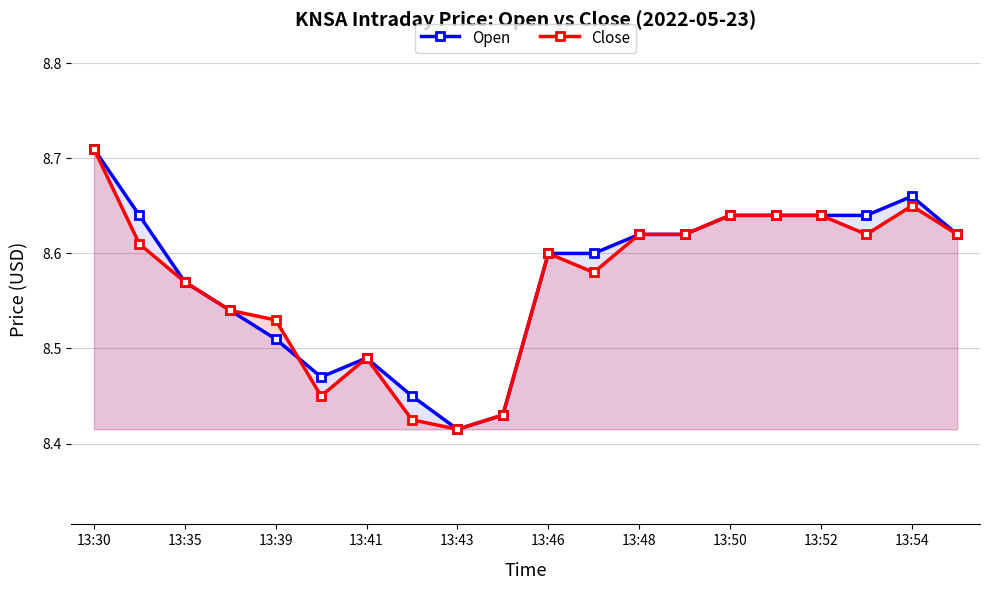

Count the number of categories in the chart.

20